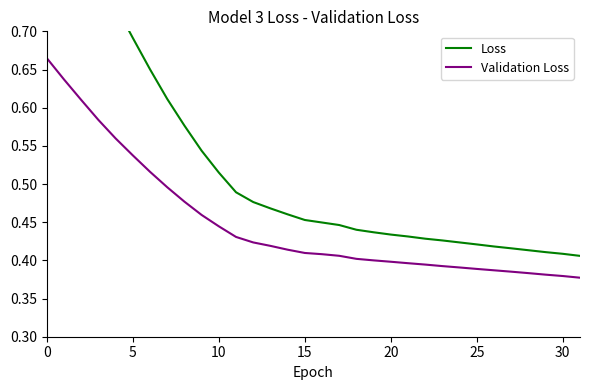

Rank the series by their average value, from highest to lowest.

Loss, Validation Loss